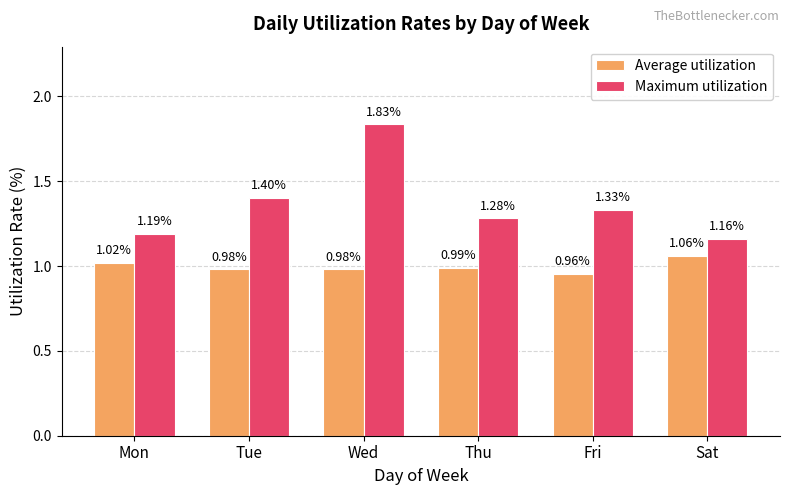

What is the spread (max minus min) of values at Wed?

0.9